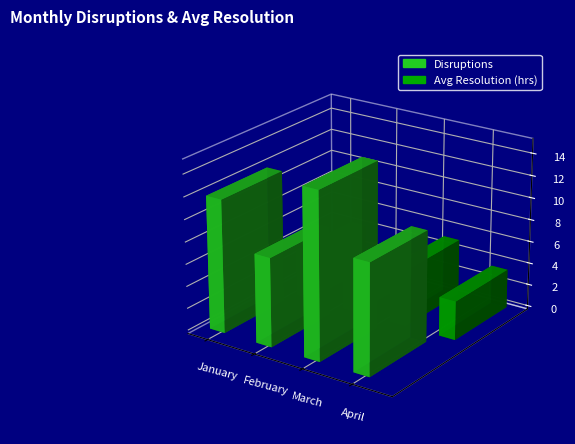

What is the value of the Avg Resolution (hrs) bar at the 1st from the left?

4.2